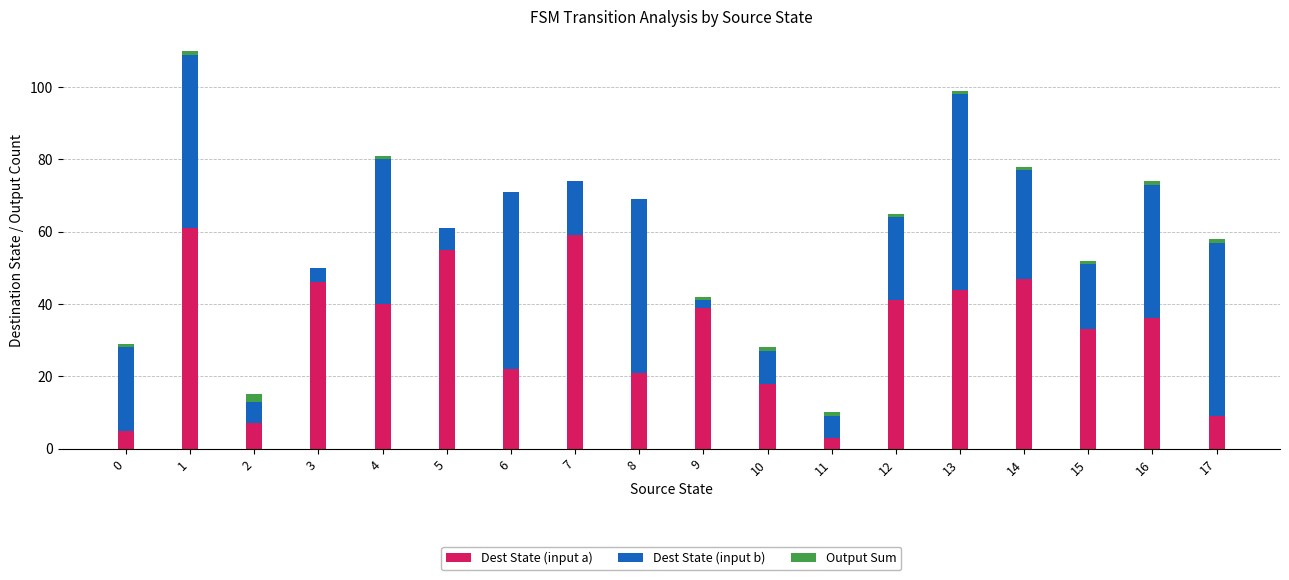

The value of Dest State (input a) at 14 is 47. True or false?

True